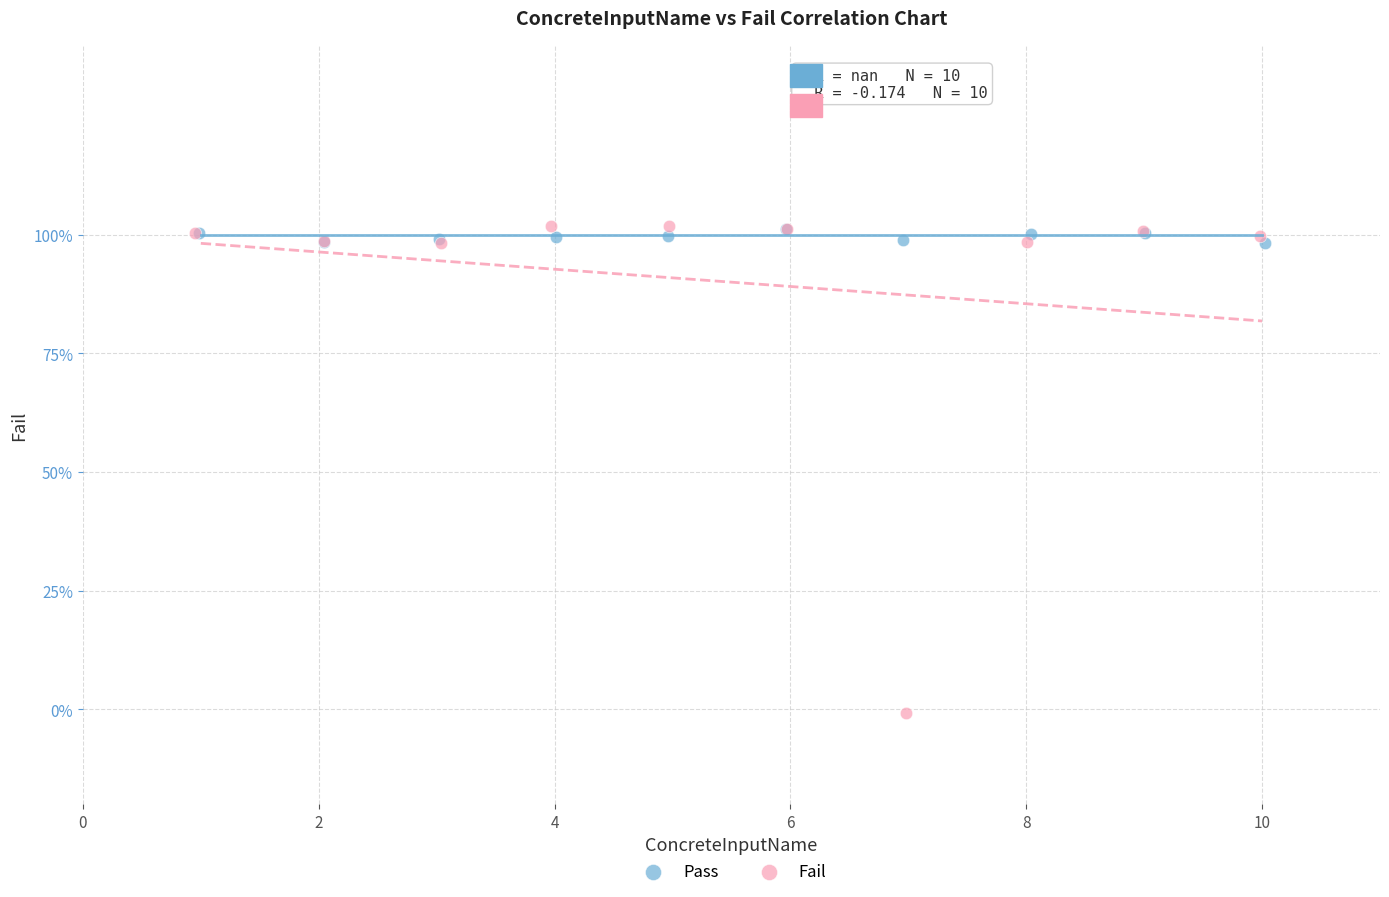

What are all the series names shown in the legend?

Pass, Fail